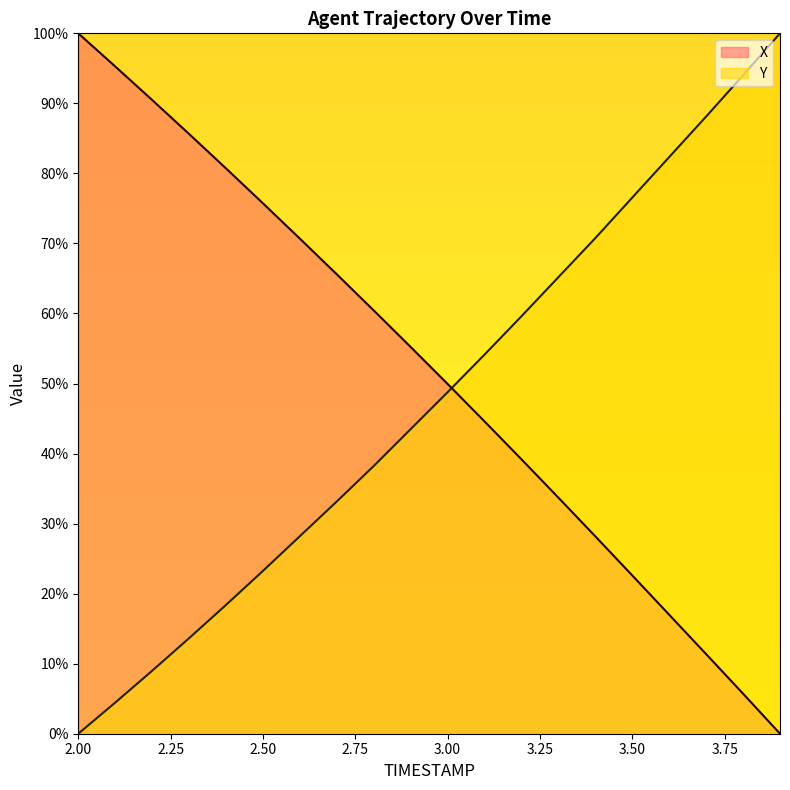

True or false: X has a value of 39.5 at 3.50.

False